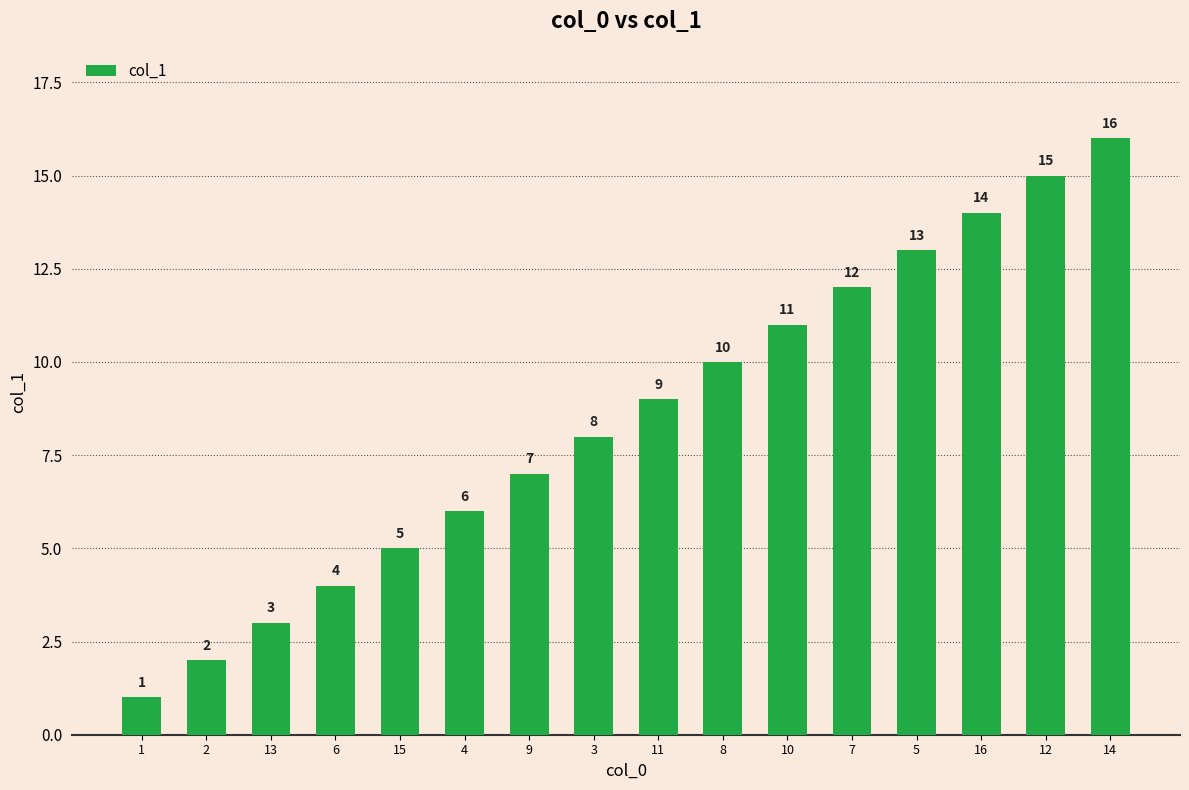

What is the change in value from 8 to 5?

+3